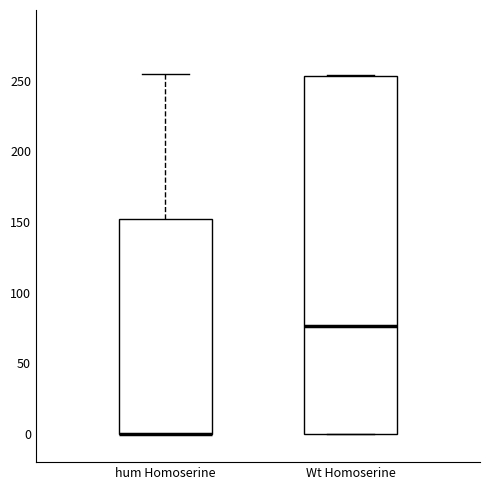

Reading left to right, read every box against the y-axis: the position of its median line, the range the box covers, and the ends of its whiskers. The values are not printed on the chart, so give them approximately, as read against the axis.

hum Homoserine: median 0 (drawn on the box's lower edge), box 0 to 150, whiskers 0 to 255
Wt Homoserine: median 75, box 0 to 255, whiskers 0 to 255